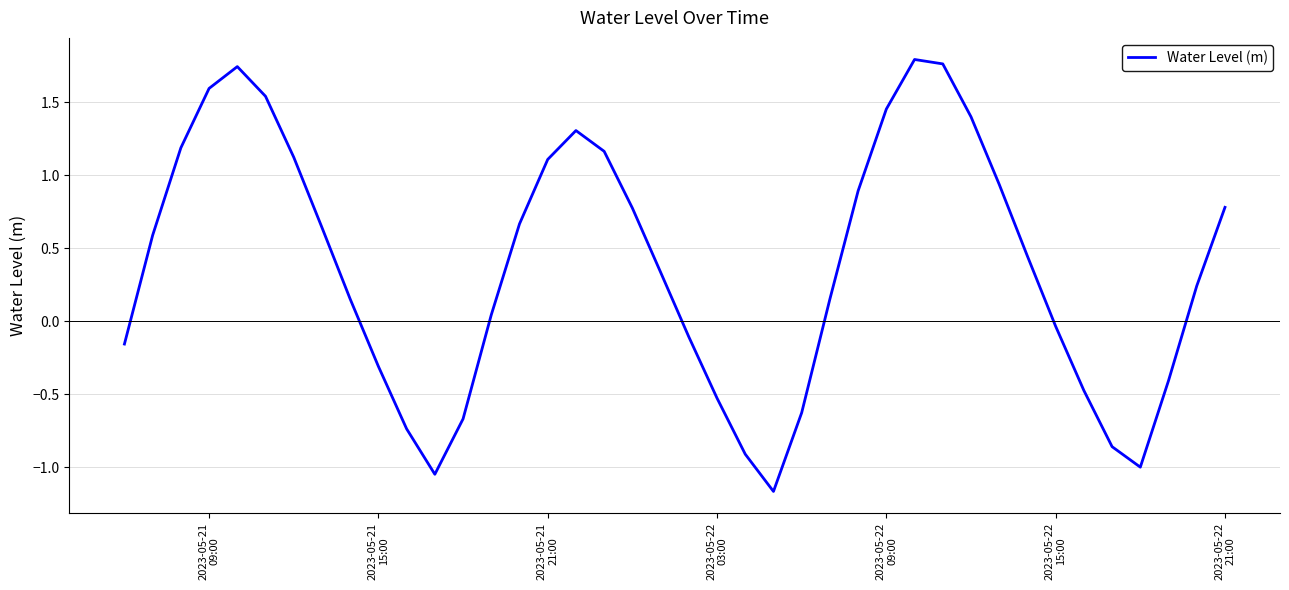

What is the difference between the maximum and minimum values?

3.0